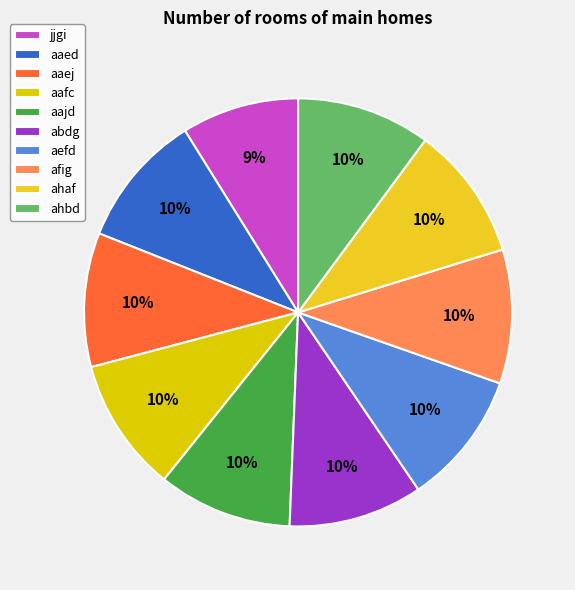

What percentage is the abdg slice, to the nearest percent?

10%